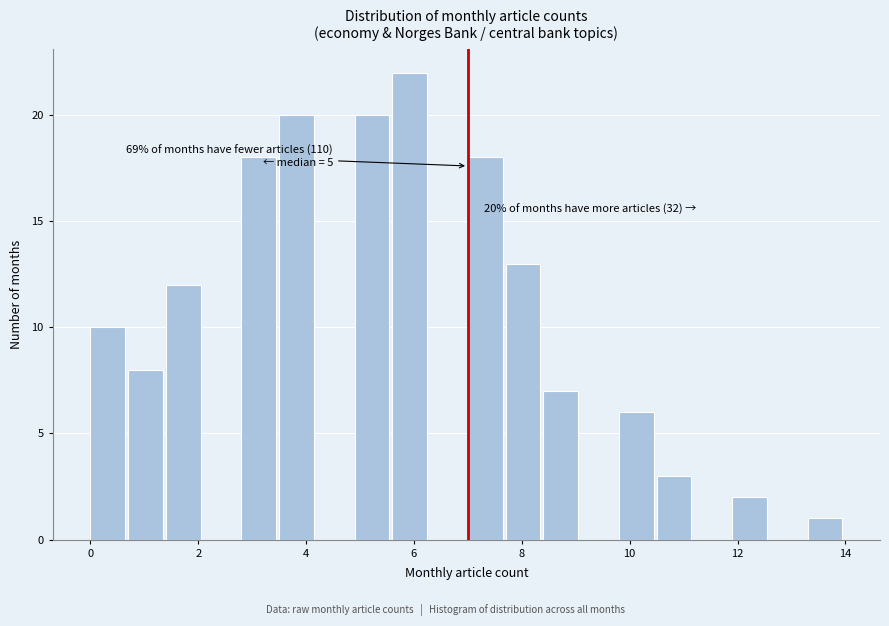

Around what value on the x-axis is the tallest bar? Give the approximate position of its centre, as read against the axis.

6.0